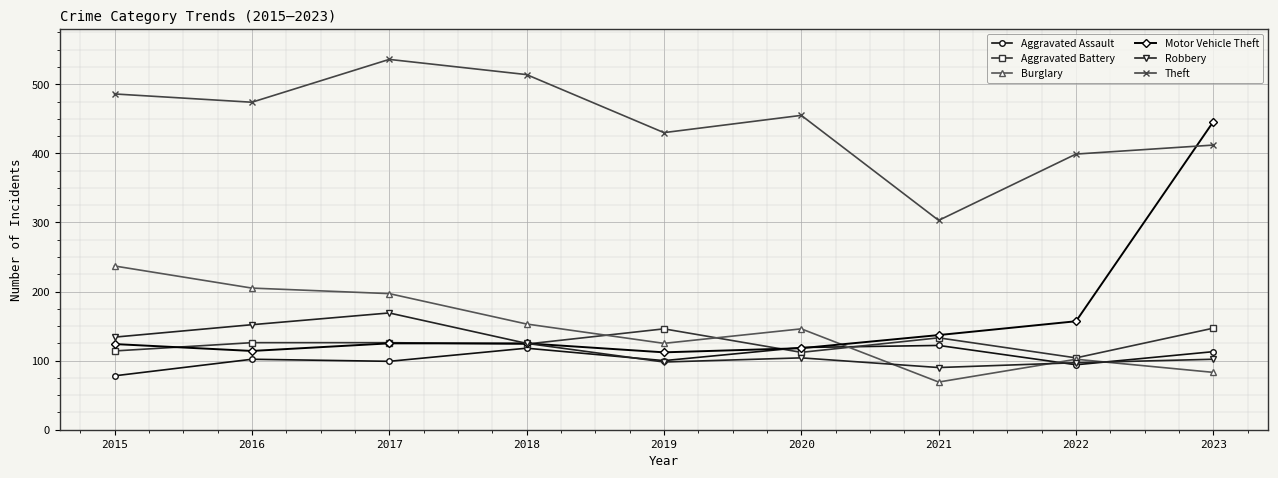

At which label does Burglary first exceed 146?

2015